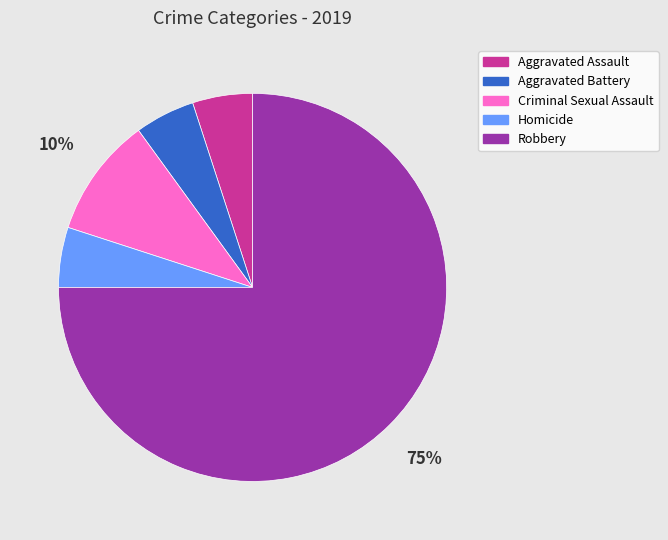

How many slices are in this pie chart?

5